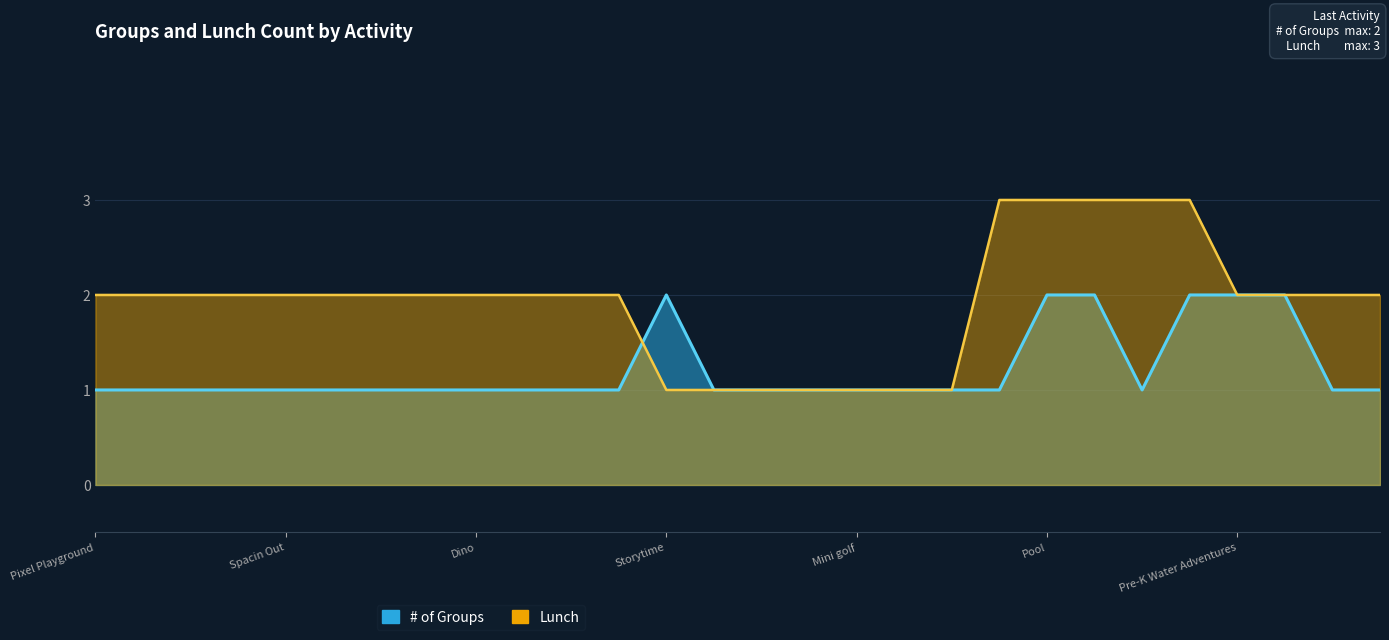

At Laser Tag, list the series in order from largest to smallest.

Lunch, # of Groups